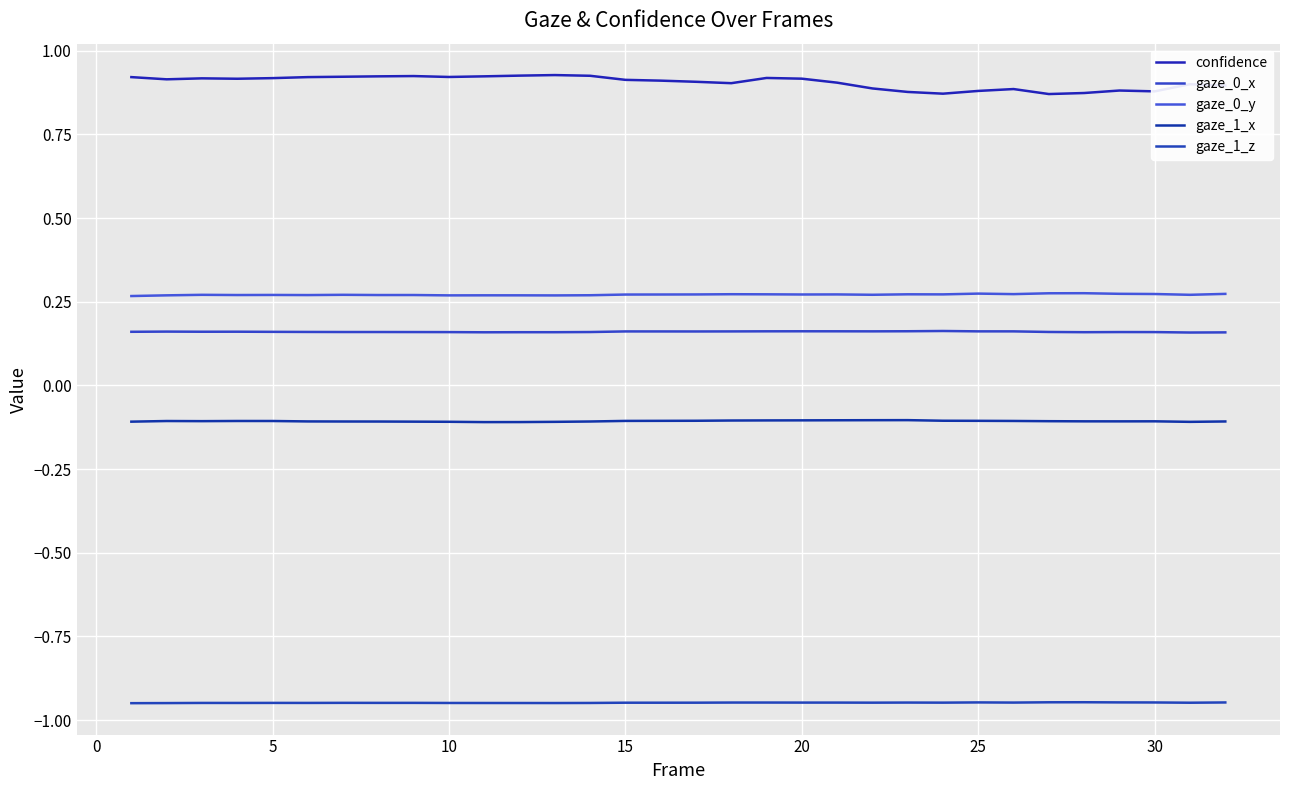

Does the chart display data point markers on the line(s)?

No